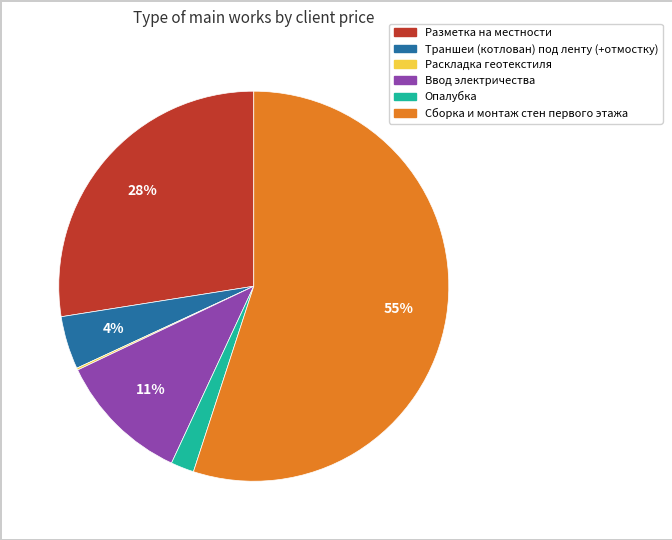

Is there a majority slice in this chart?

Yes